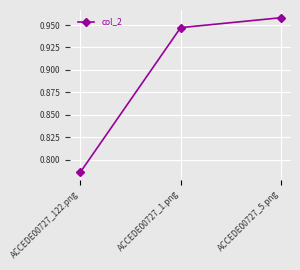

Rank the categories by value from highest to lowest.

ACCEDE00727_5.png, ACCEDE00727_1.png, ACCEDE00727_122.png